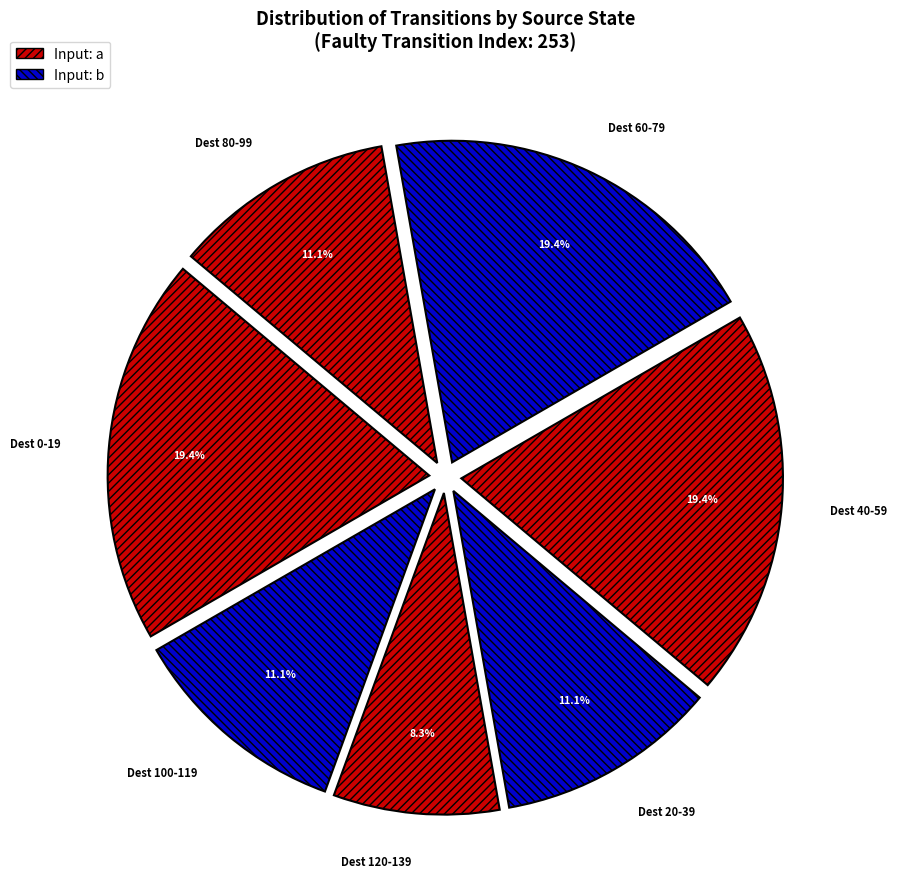

What is the ratio of the value at Dest 60-79 to the value at Dest 40-59?

1.0